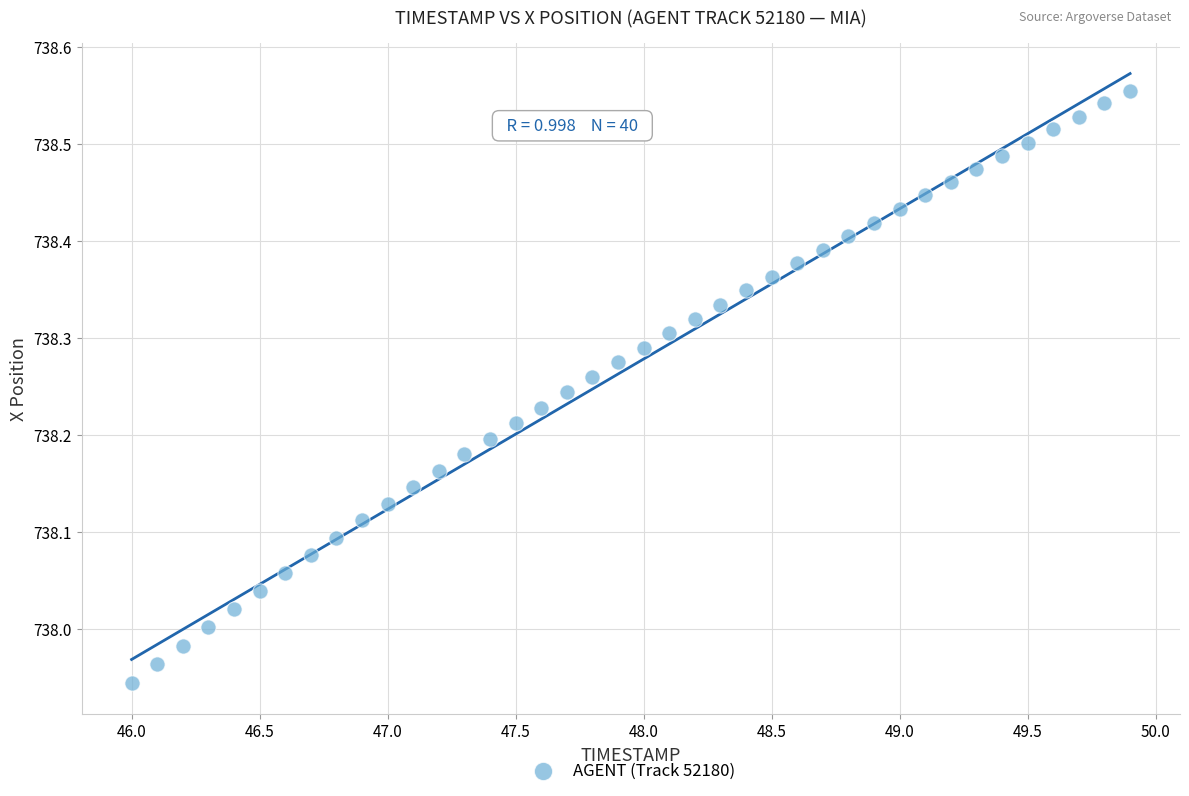

What is the range of X values (max minus min)?

3.9